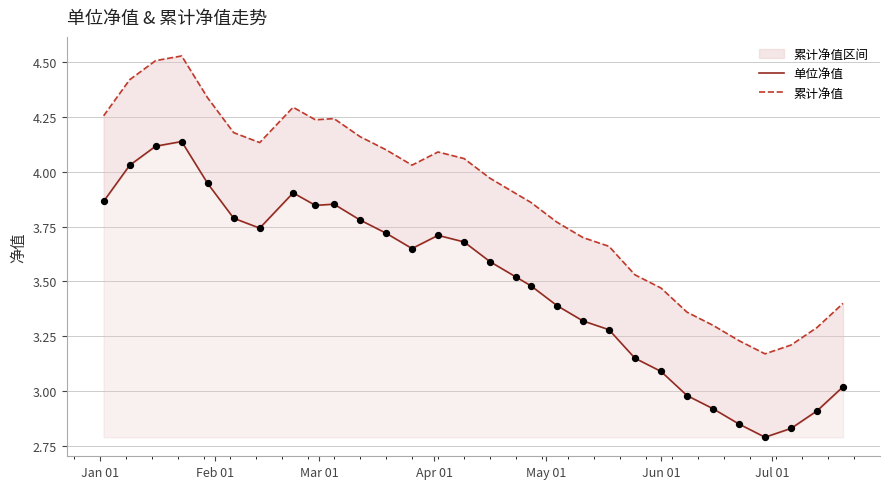

Which series has the widest spread of Y values?

累计净值